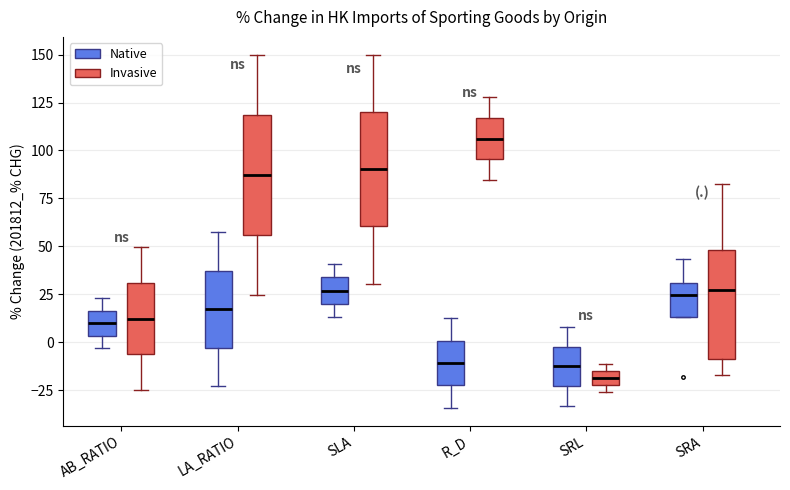

Where is the upper edge of the box for LA_RATIO (Invasive) on the y-axis? The values are not printed on the chart, so give them approximately, as read against the axis.

120